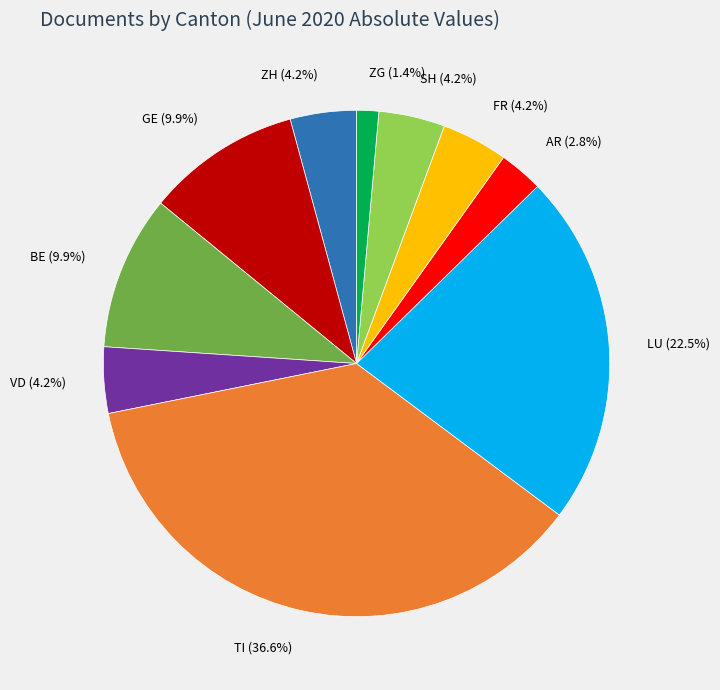

What is the ratio of the value at FR (4.2%) to the value at ZH (4.2%)?

1.0